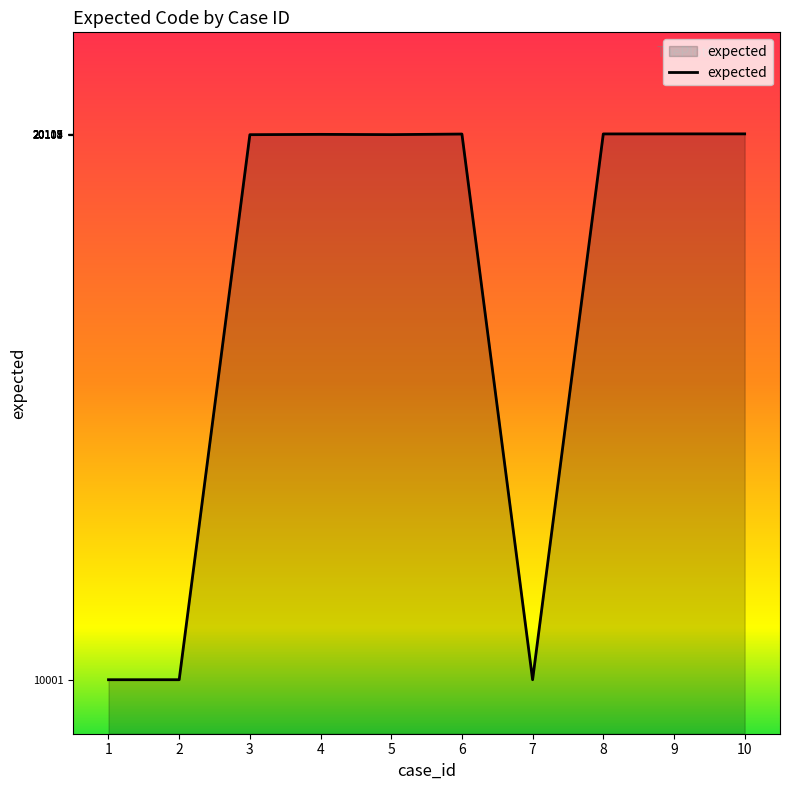

What is the ratio of the value at 5 to the value at 2?

2.0